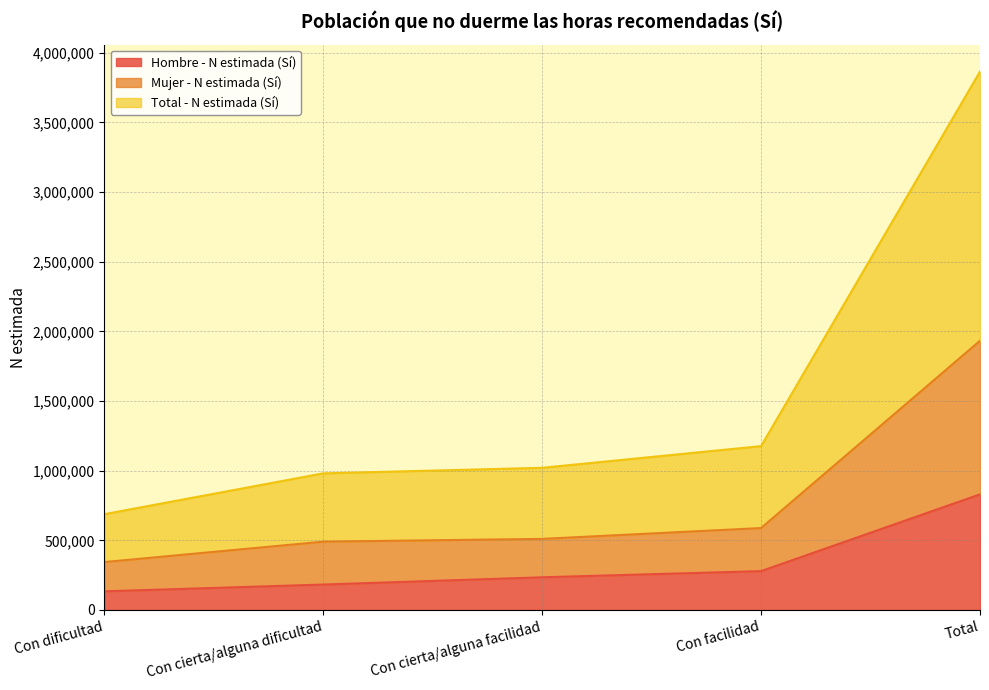

Does the chart have visible grid lines?

Yes